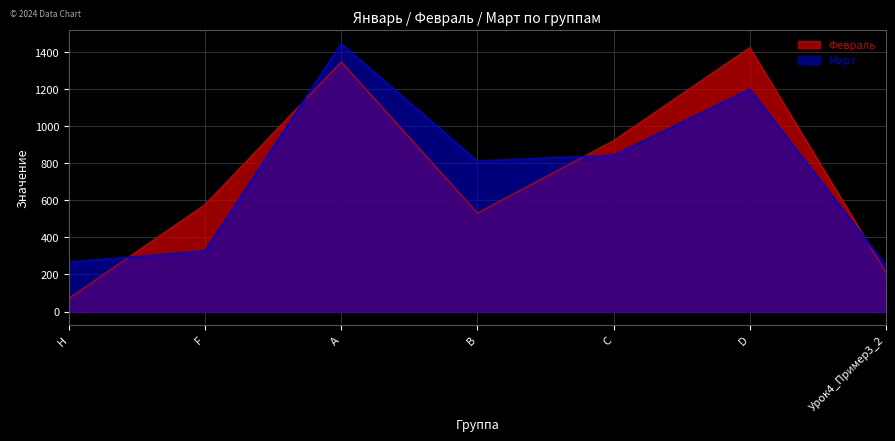

Reading left to right, list all the values displayed in this chart.

Февраль: 71	577	1347	531	922	1424	211
Март: 266	327	1445	812	843	1199	249